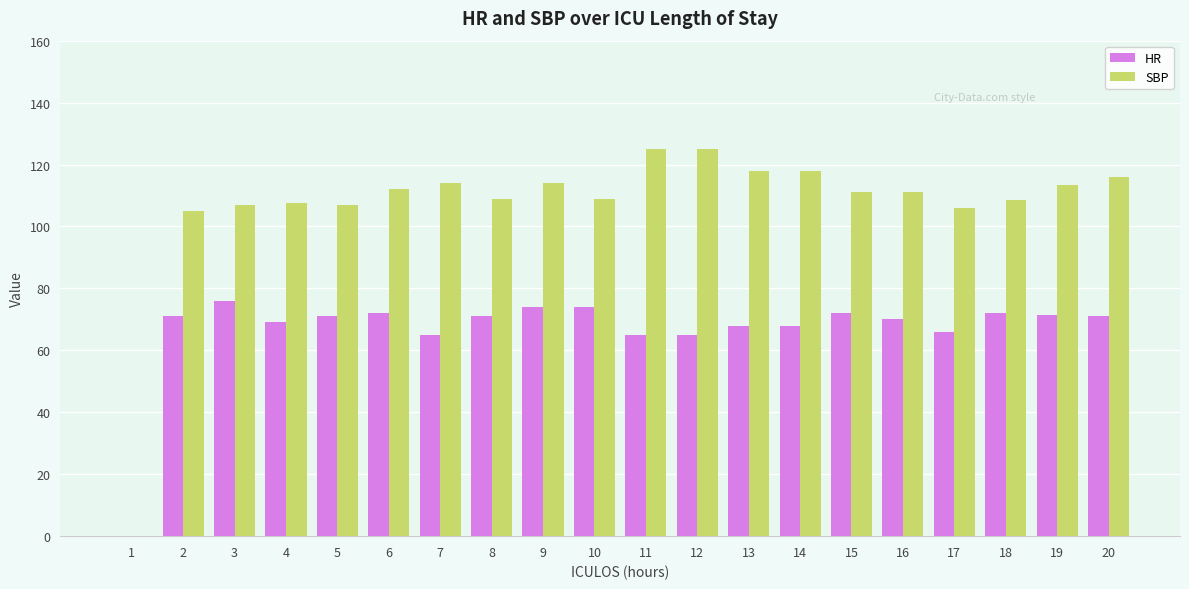

How many values in SBP are above zero?

19